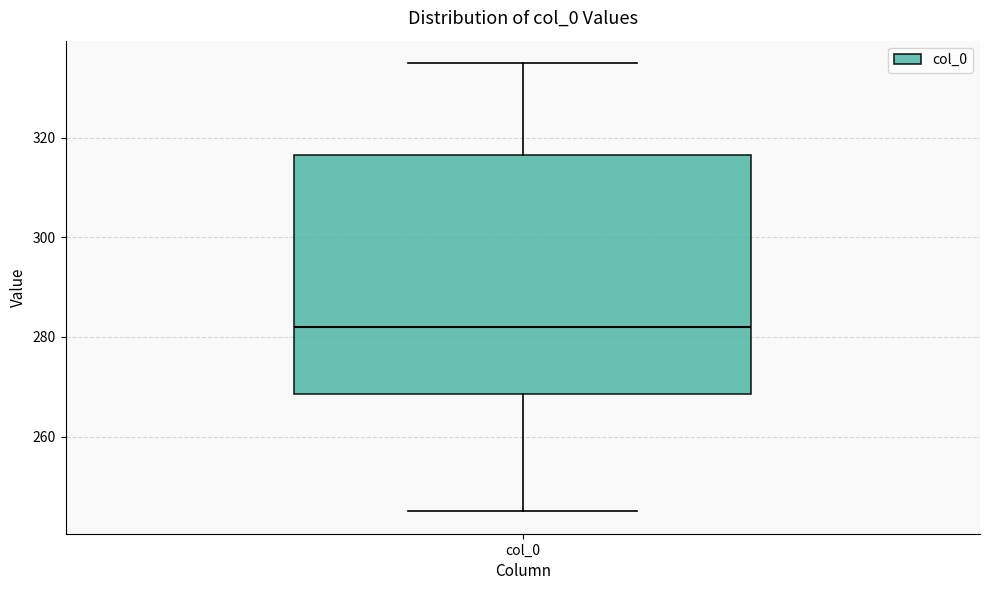

Read this box plot against the y-axis: the position of the median line, the range covered by the box, and the ends of both whiskers. The values are not printed on the chart, so give them approximately, as read against the axis.

median 282, box 268 to 316, whiskers 246 to 336